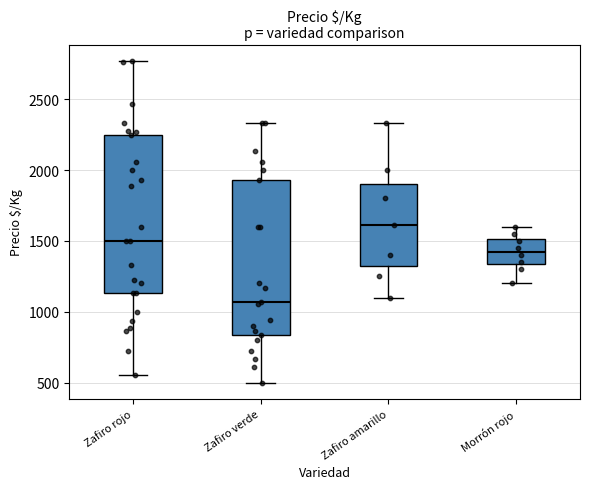

Reading left to right, transcribe this box plot: for each box, give where its median line is, the range the box spans, and where its two whiskers end, as read against the y-axis. The values are not printed on the chart, so give them approximately, as read against the axis.

Zafiro rojo: median 1500, box 1150 to 2250, whiskers 550 to 2750
Zafiro verde: median 1050, box 850 to 1950, whiskers 500 to 2350
Zafiro amarillo: median 1600, box 1350 to 1900, whiskers 1100 to 2350
Morrón rojo: median 1450, box 1350 to 1500, whiskers 1200 to 1600